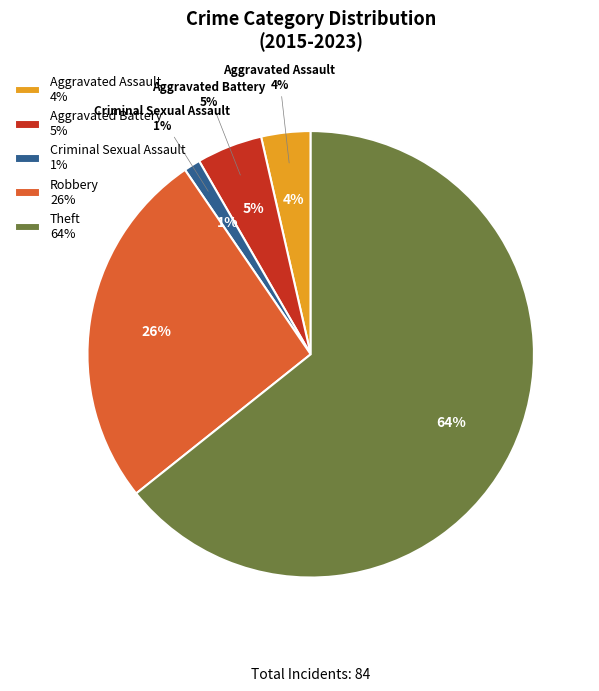

What percentage is the Theft slice, to the nearest percent?

64%